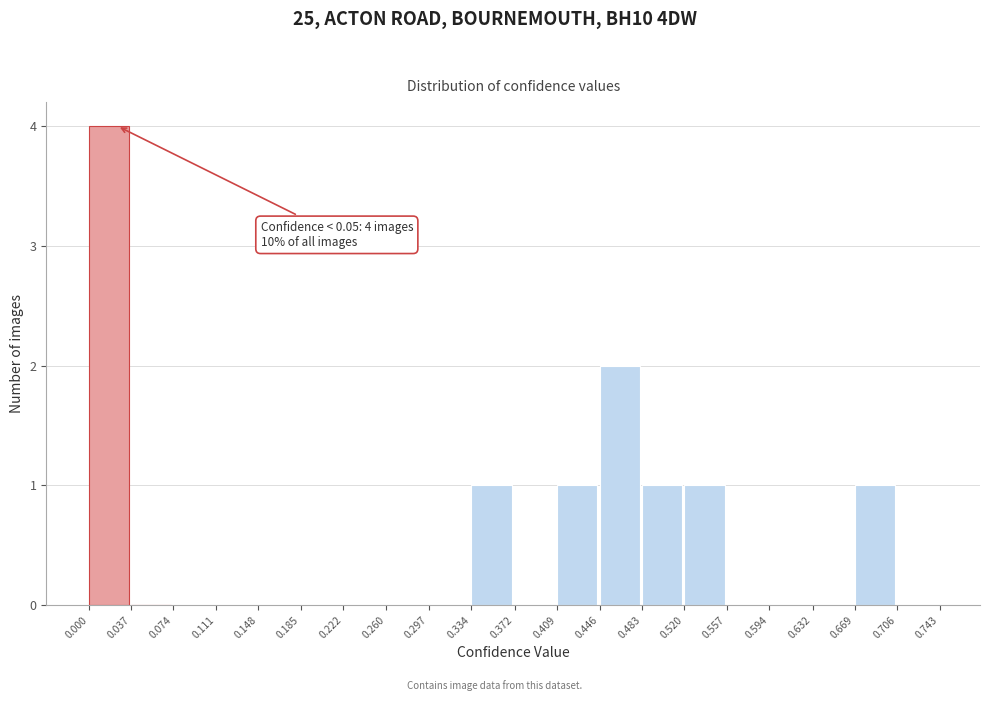

Over which range of the x-axis is the bar tallest?

0.000 to 0.037